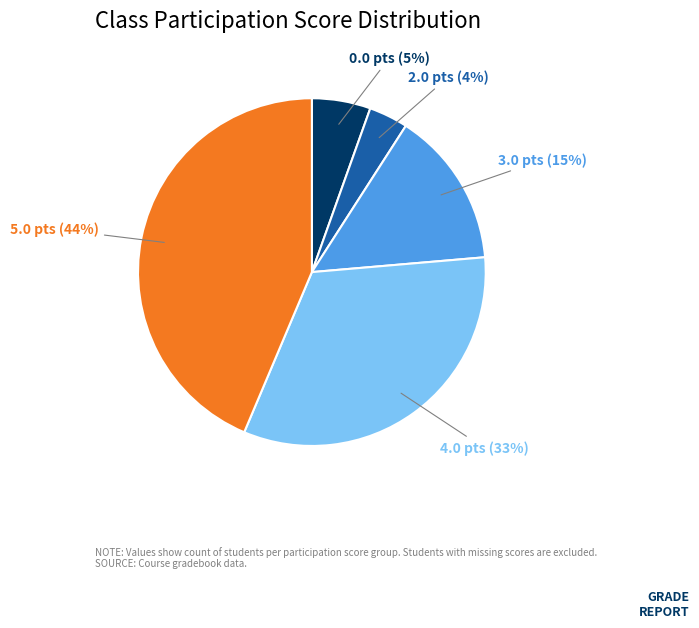

To the nearest percent, what is the average slice percentage?

20%